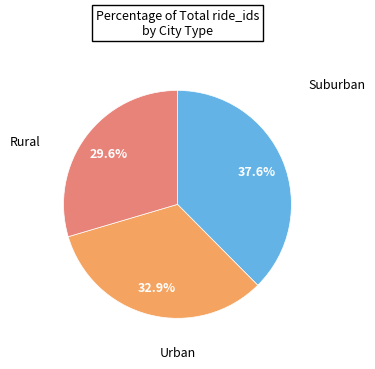

Does any single category account for the majority?

No